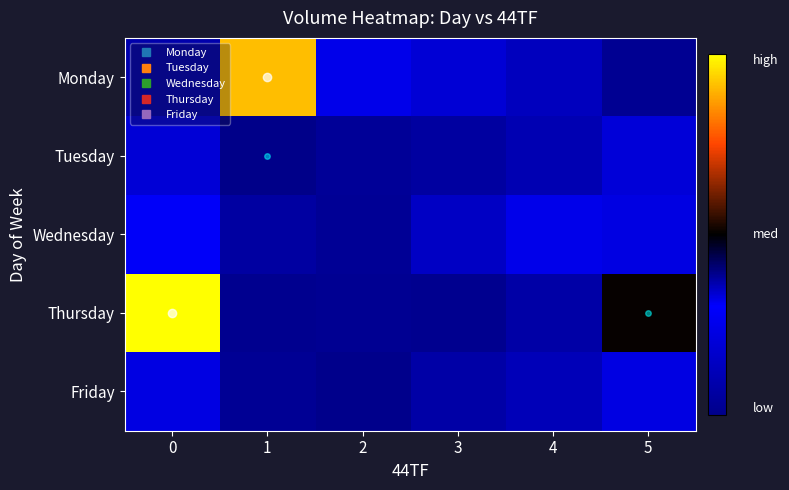

Reading left to right, extract all data points from this chart.

Monday: 0=53706	1=442880	2=129754	3=103152	4=75968	5=21991
Tuesday: 0=104966	1=198703	2=28573	3=40272	4=62031	5=107548
Wednesday: 0=147619	1=40906	2=26868	3=84239	4=130155	5=119991
Thursday: 0=484995	1=19288	2=23459	3=18414	4=47406	5=250914
Friday: 0=119702	1=25092	2=12607	3=47406	4=69050	5=119991